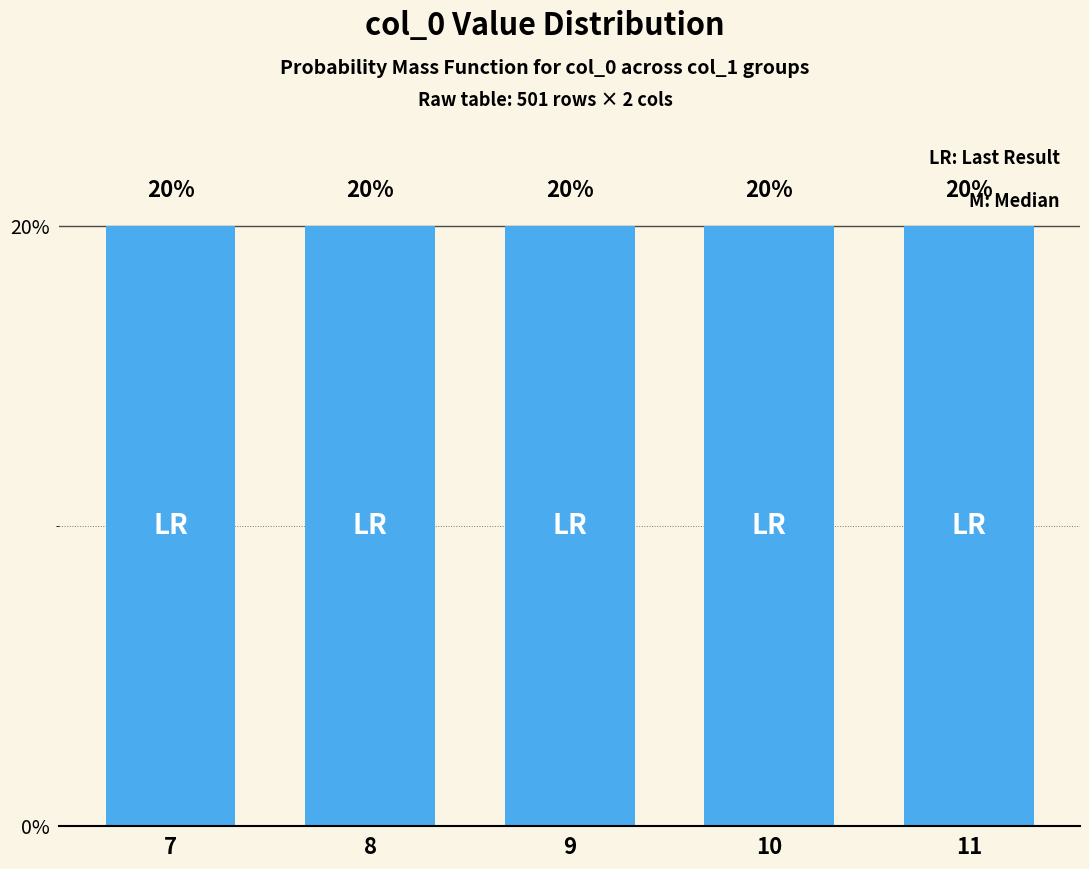

The value at 11 is 30. True or false?

False